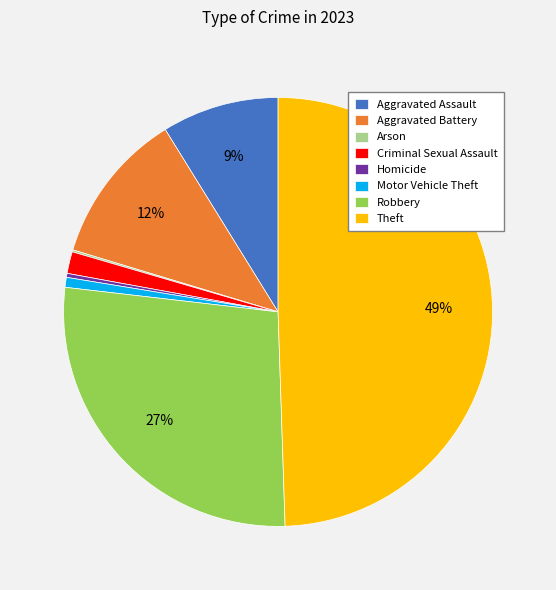

What is the largest slice in the pie chart?

Theft